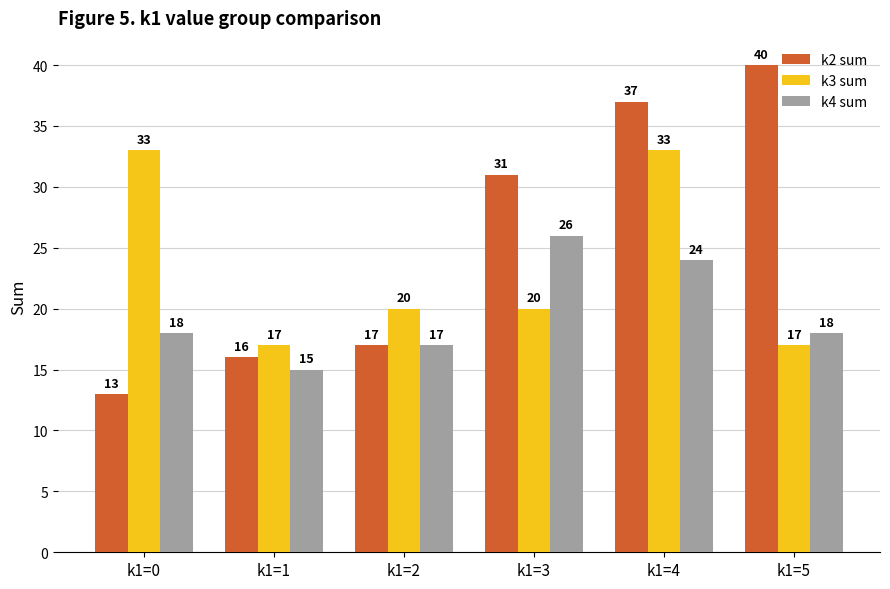

What is the difference between the k3 sum values at k1=1 and k1=0?

16